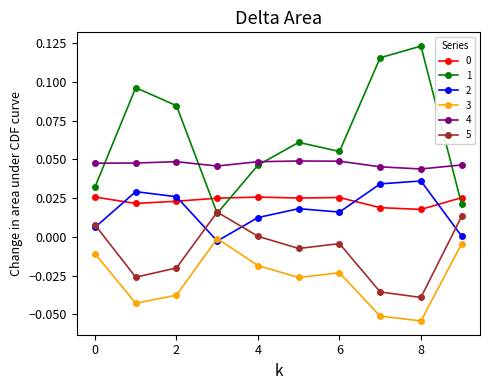

True or false: 0 and 1 cross at least once.

True